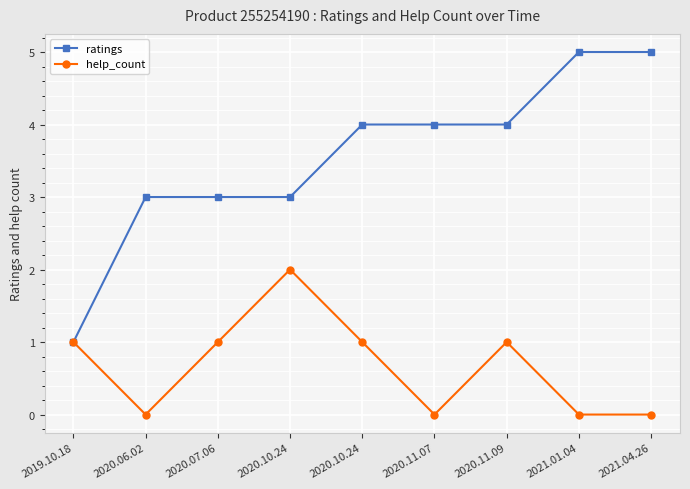

Where does the ratings series first go above 4?

2021.01.04